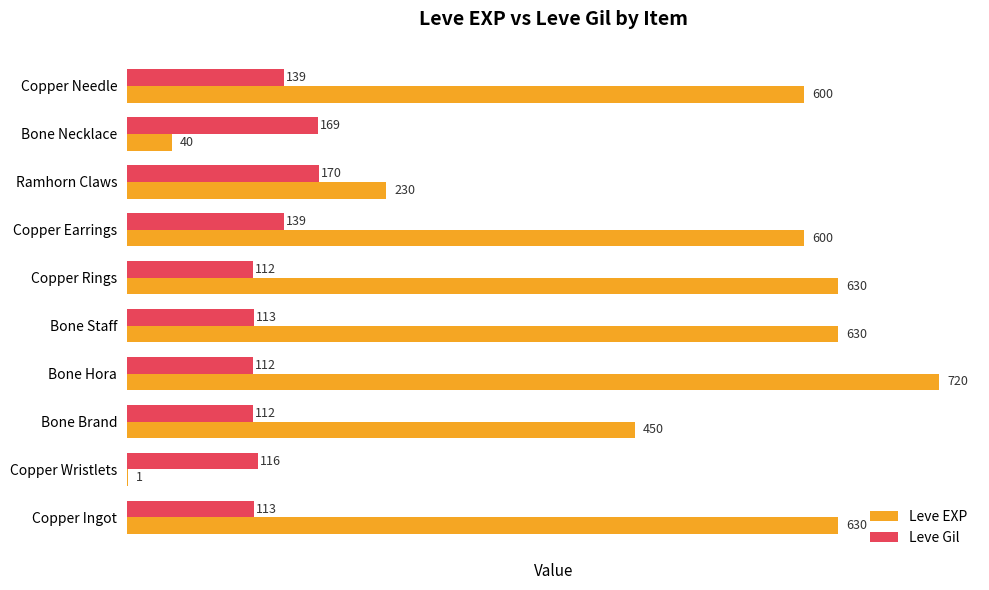

Which label corresponds to the largest value in the chart?

Bone Hora